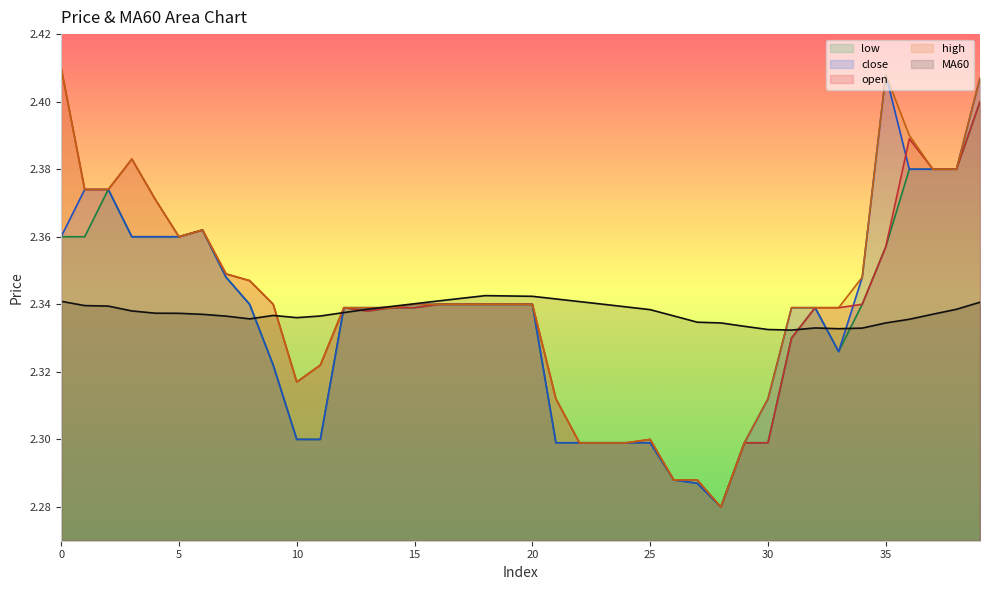

True or false: close and low cross at least once.

False